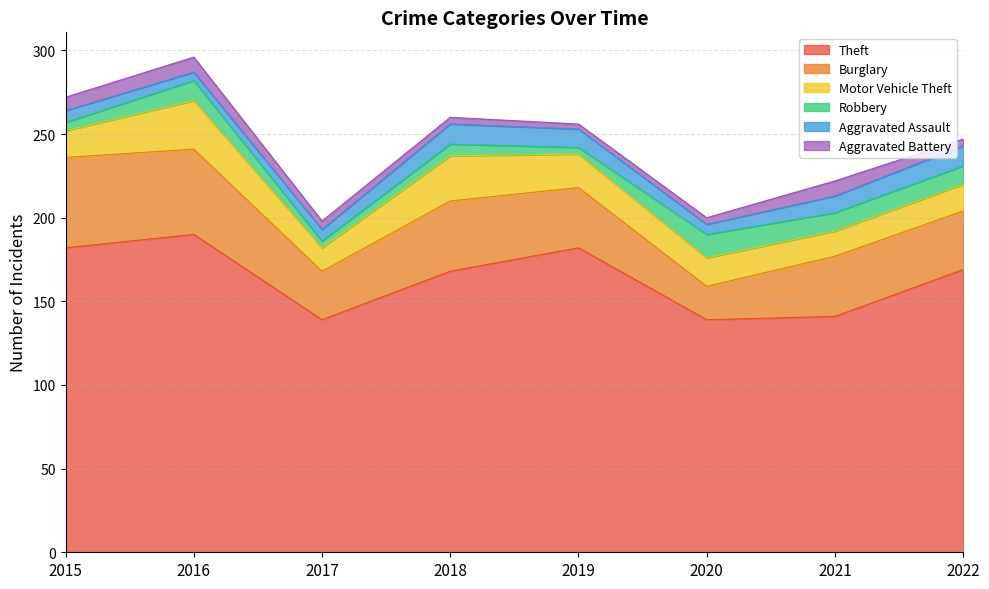

At how many categories does at least one series exceed 21?

8